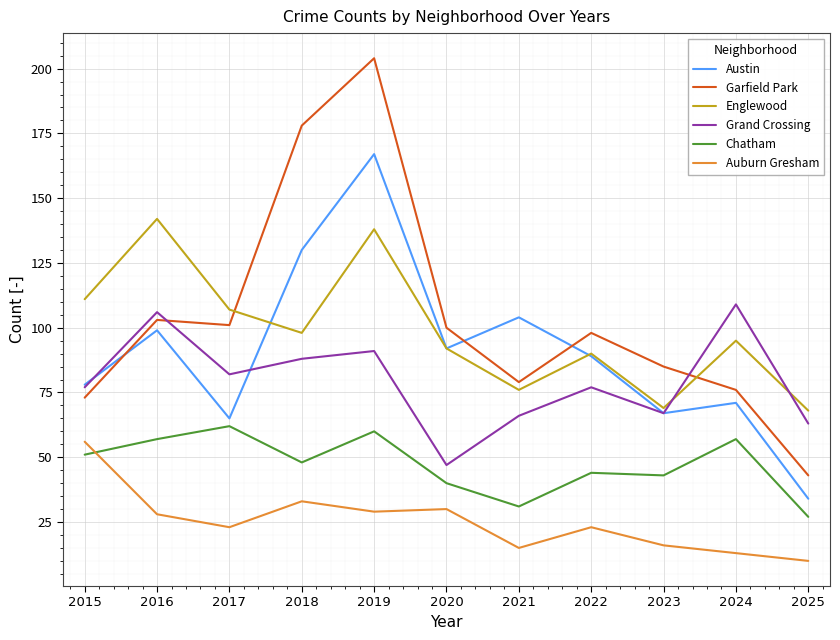

What is the difference between the second highest and second lowest values in the Garfield Park series?

105